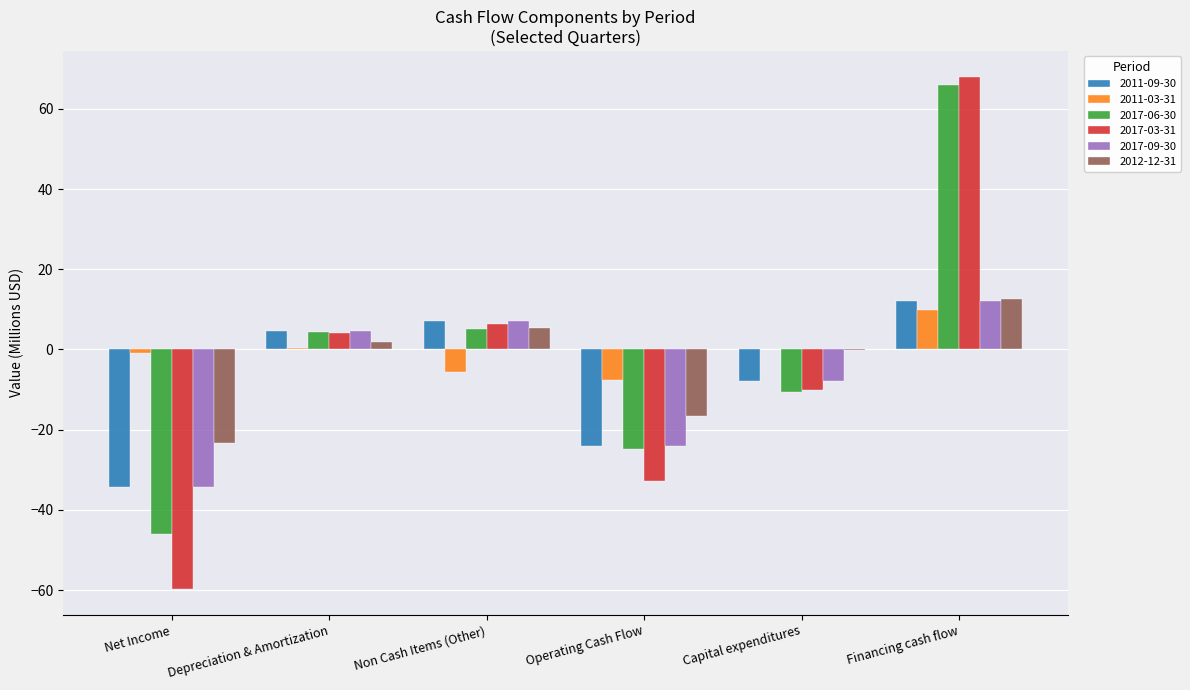

The value of 2017-06-30 at Net Income is -45.9. True or false?

True